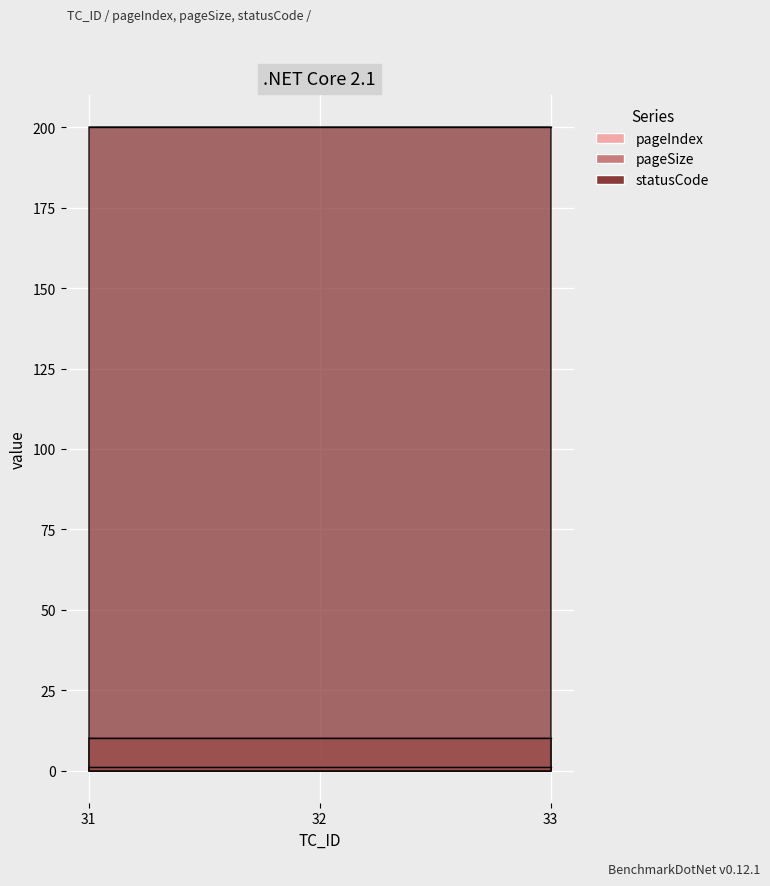

At how many categories does at least one series exceed 129?

3